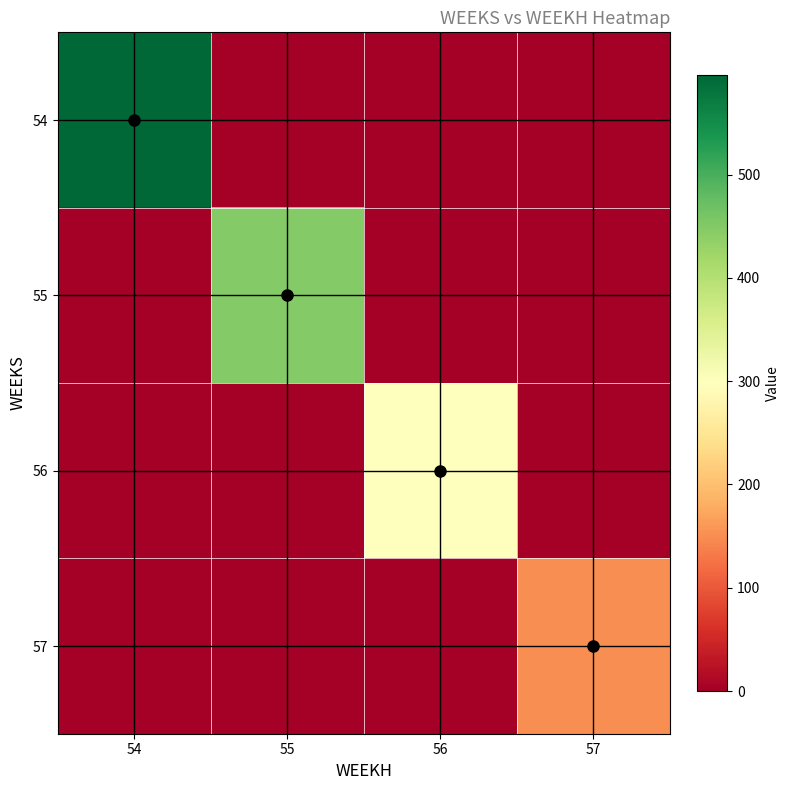

Which series has the largest total across all categories?

54